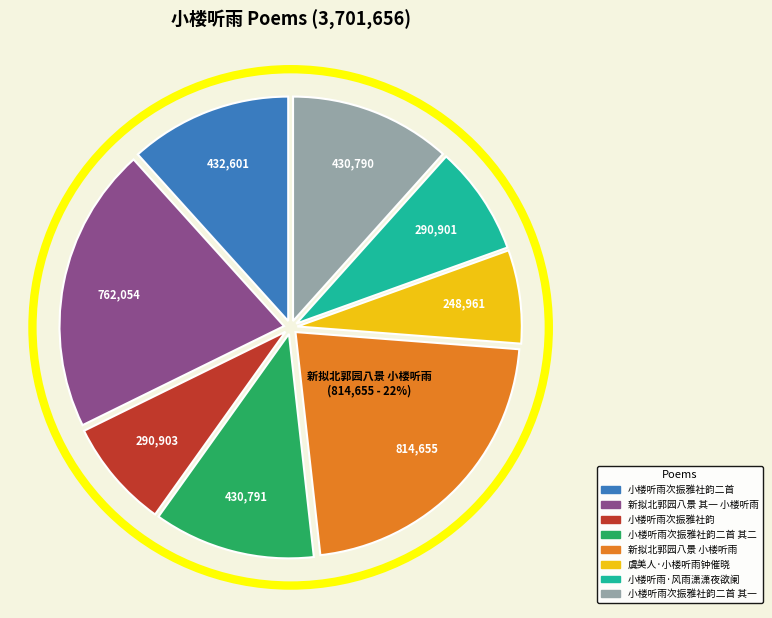

Does any single category account for the majority?

No